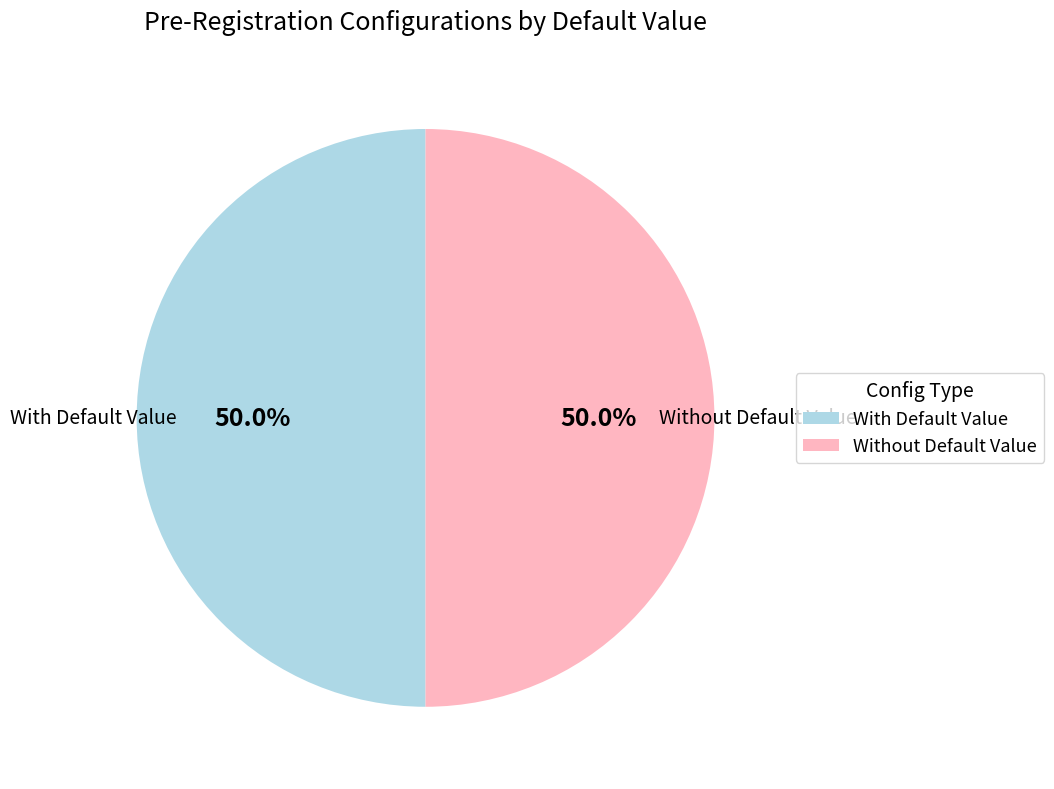

What percentage is NOT represented by With Default Value?

50.0%